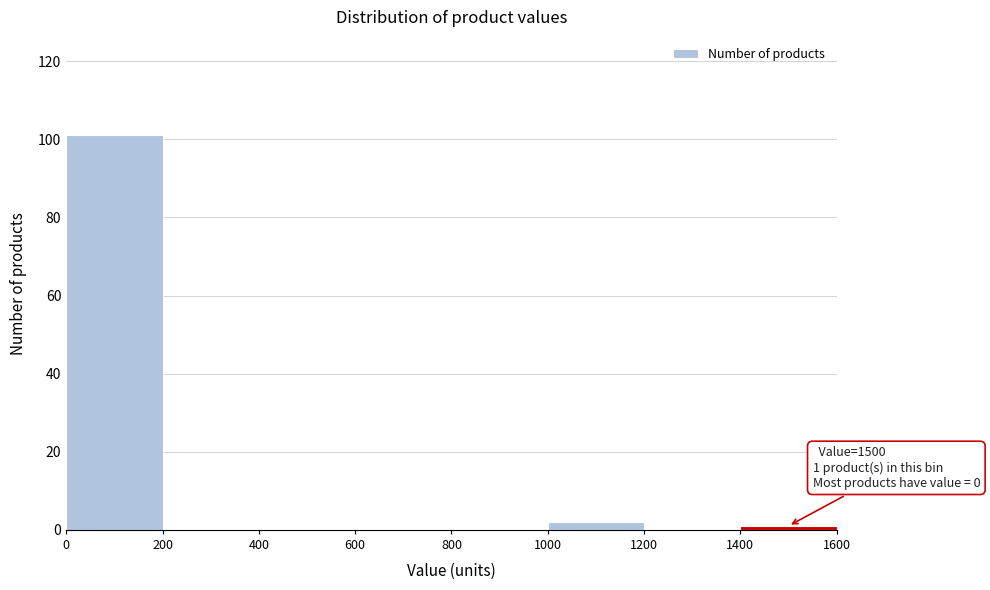

Over which range of the x-axis is the bar tallest?

0 to 200